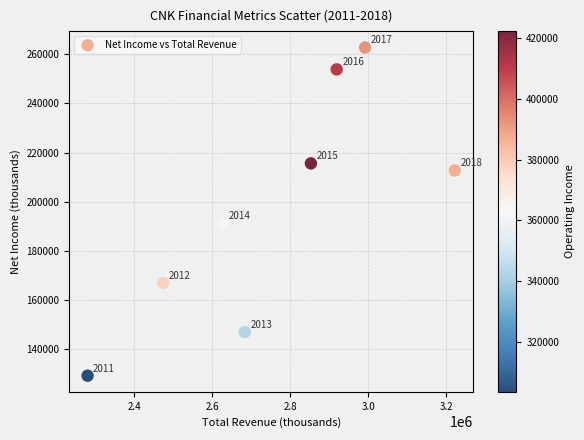

What Y value in the scatter plot is closest to 195950?

191300